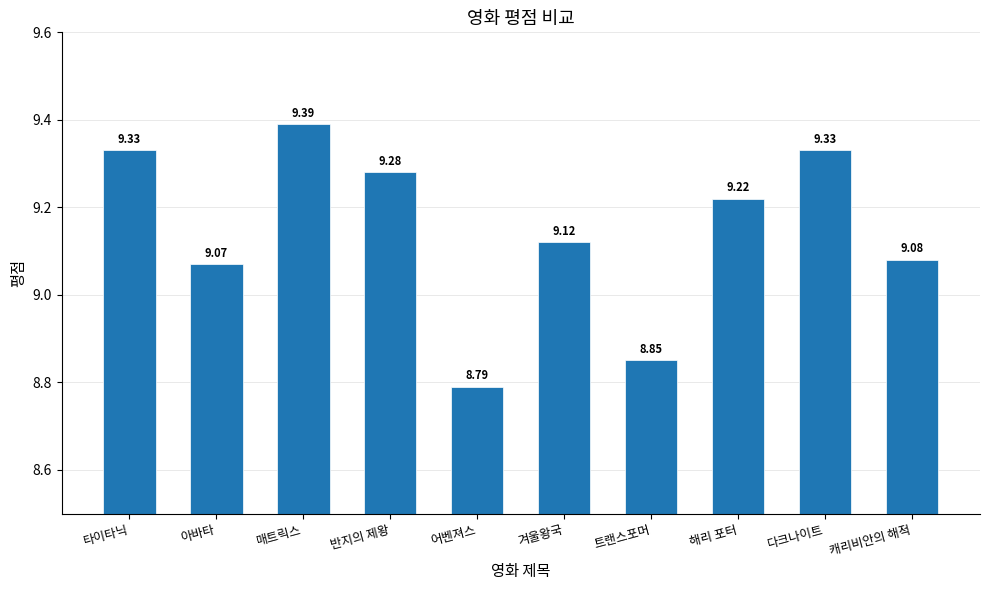

Which category has the highest value across all series?

매트릭스